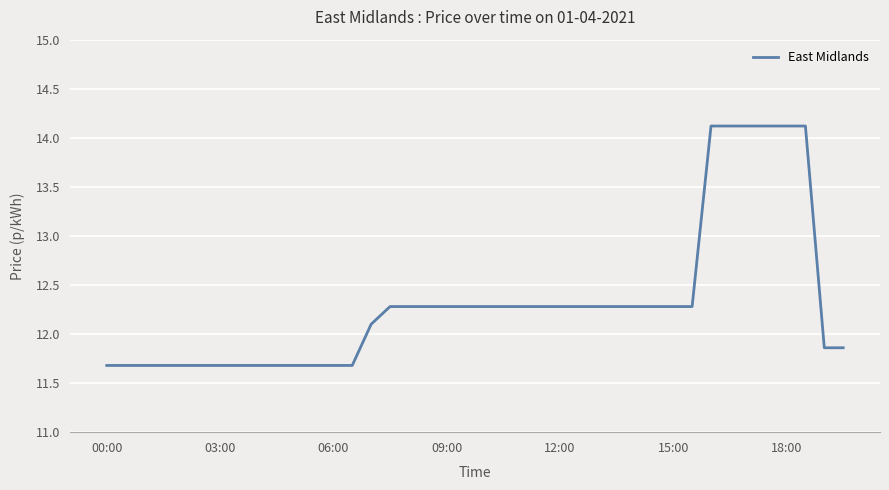

What is the greatest value displayed?

14.1